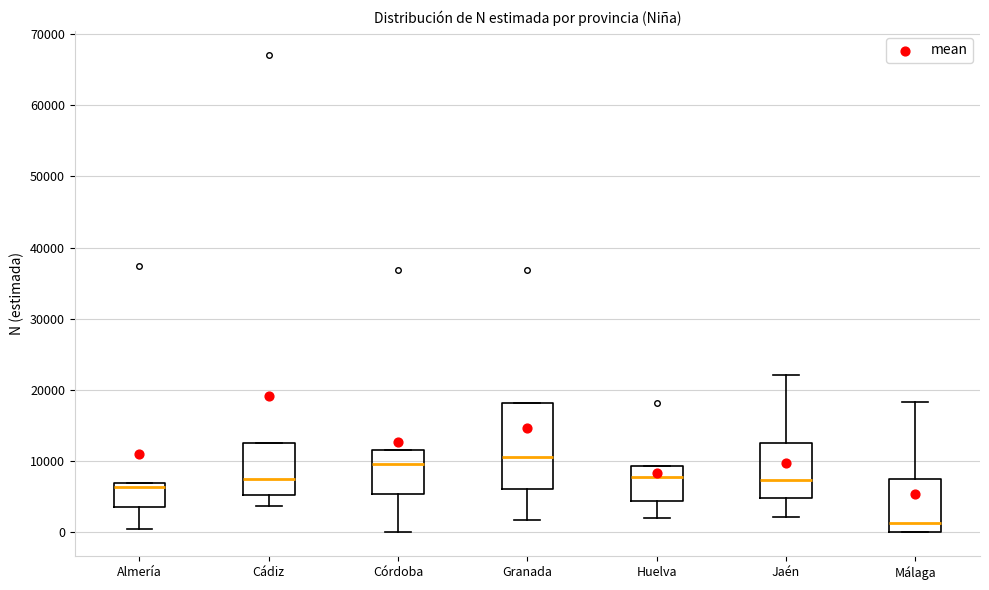

Reading left to right, read every box against the y-axis: the position of its median line, the range the box covers, and the ends of its whiskers. The values are not printed on the chart, so give them approximately, as read against the axis.

Almería: median 6000, box 4000 to 7000, whiskers 1000 to 7000
Cádiz: median 7000, box 5000 to 12000, whiskers 4000 to 12000
Córdoba: median 10000, box 5000 to 12000, whiskers 0 to 12000
Granada: median 11000, box 6000 to 18000, whiskers 2000 to 18000
Huelva: median 8000, box 4000 to 9000, whiskers 2000 to 9000
Jaén: median 7000, box 5000 to 13000, whiskers 2000 to 22000
Málaga: median 1000, box 0 to 7000, whiskers 0 to 18000